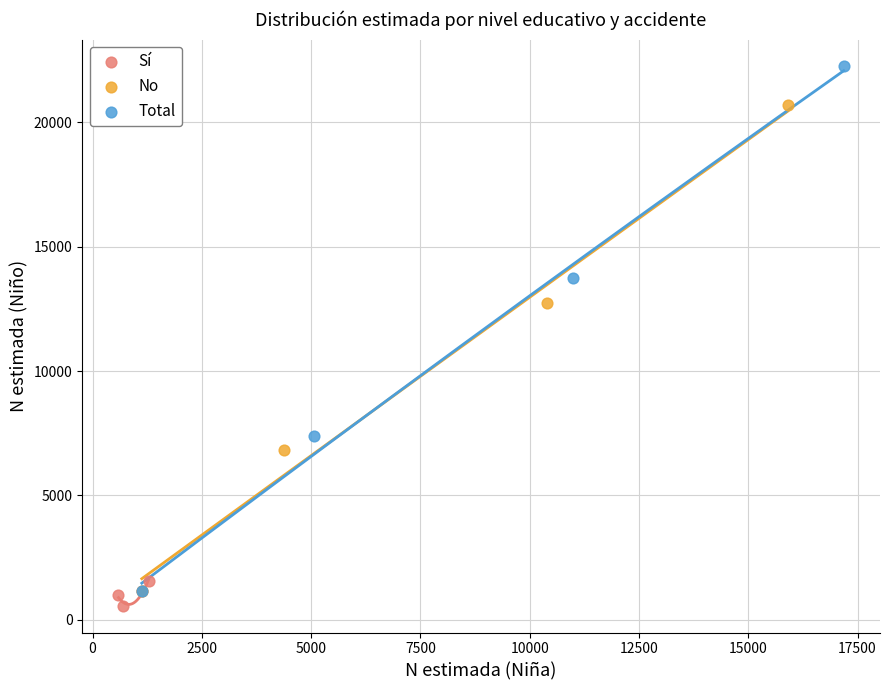

Which series reaches the maximum Y coordinate?

Total